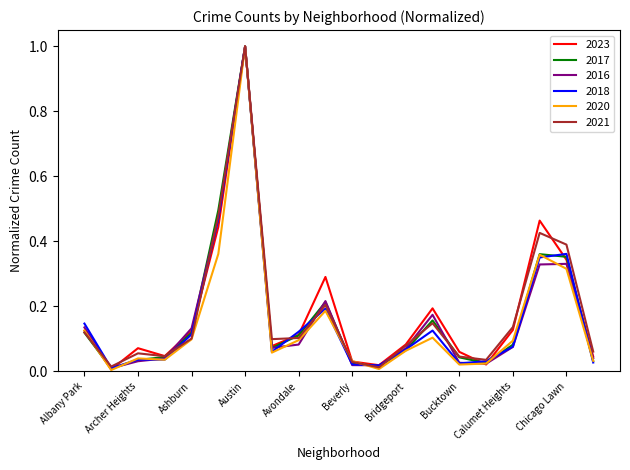

What is the greatest value displayed?

1.0